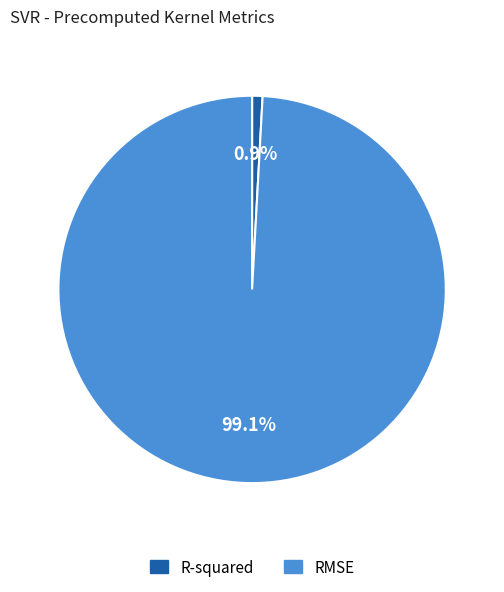

Which category has the smallest portion of the pie?

R-squared